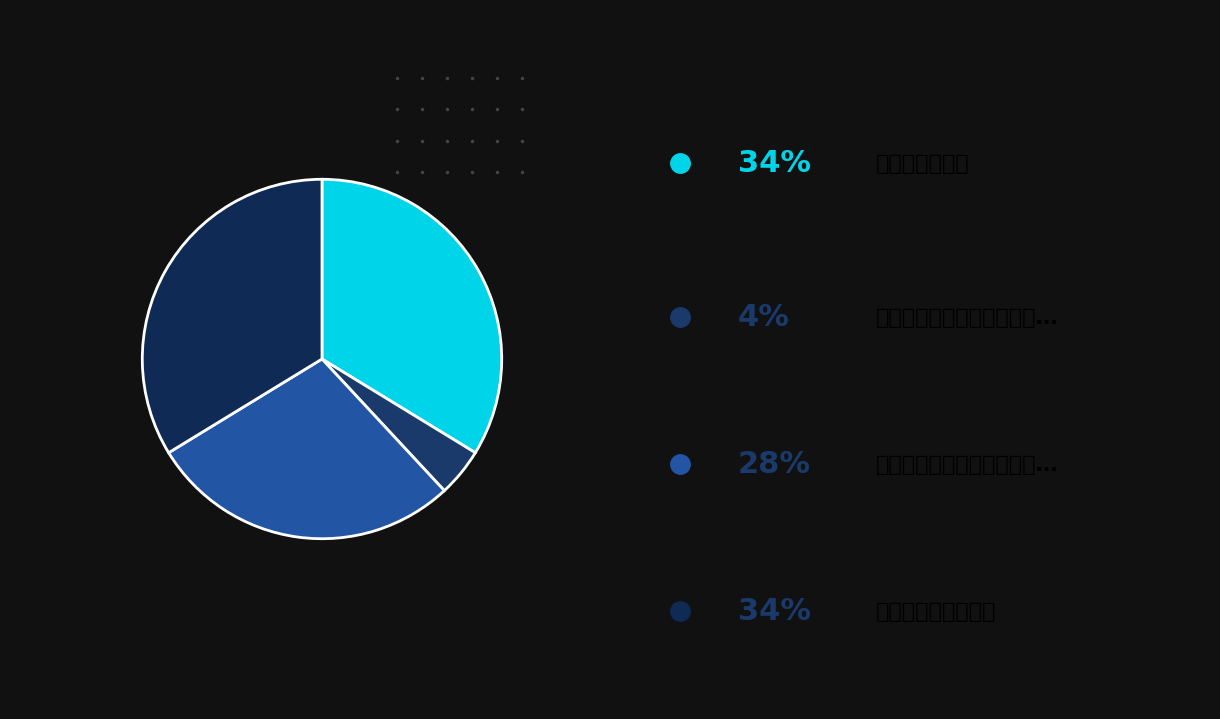

Count the number of slices in the pie.

4